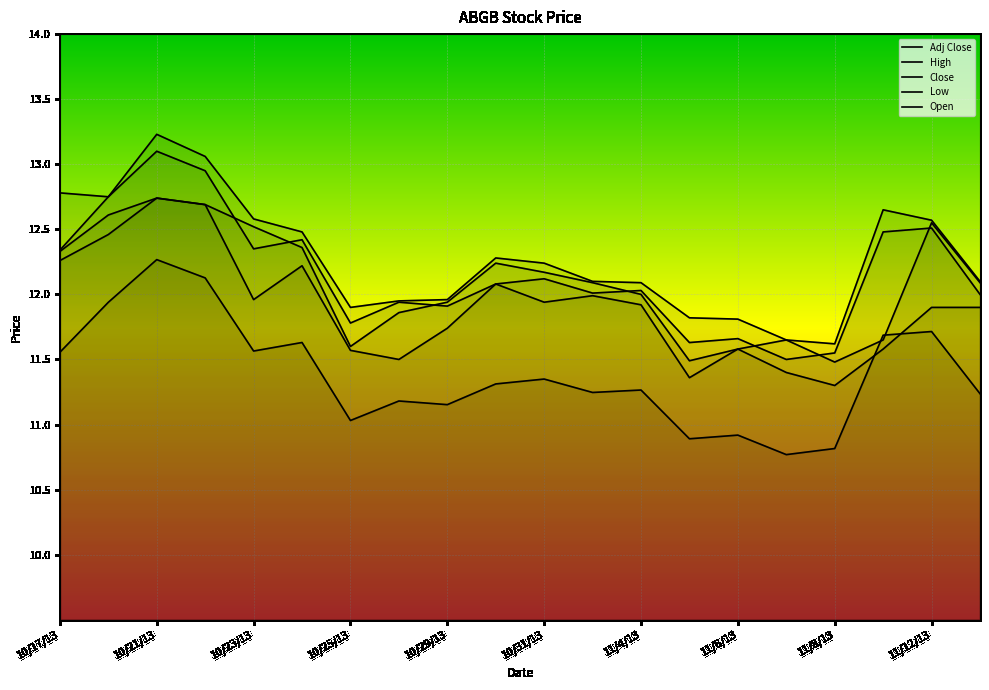

True or false: High has more than 2 points higher than both neighbors.

True